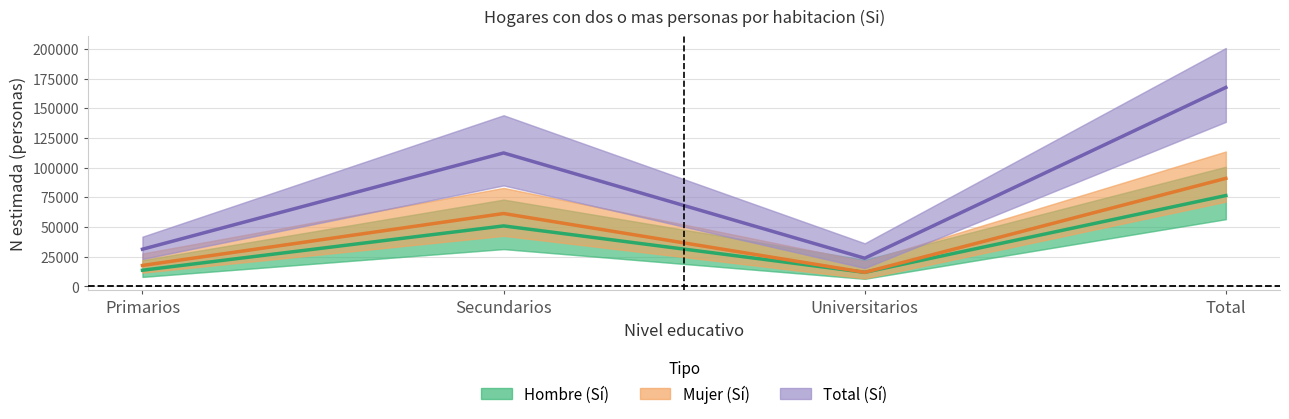

Rank the series at Primarios from highest to lowest value.

Total (Sí), Mujer (Sí), Hombre (Sí)